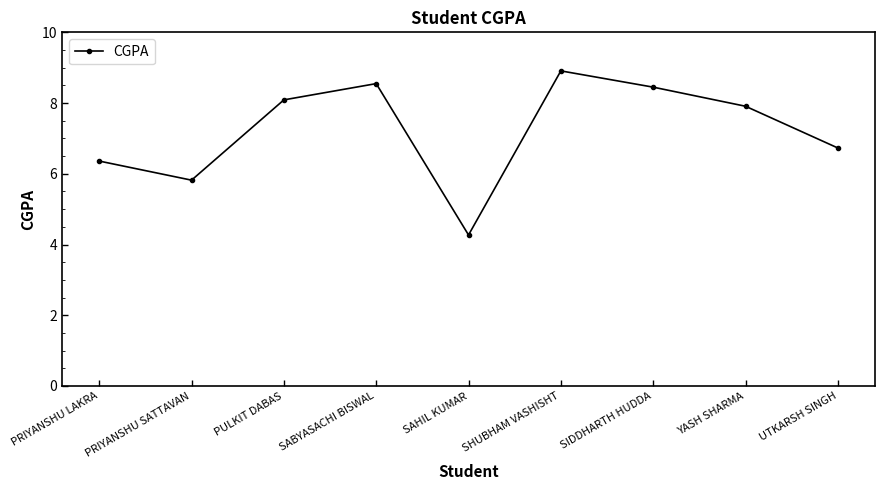

Count the number of categories in the chart.

9